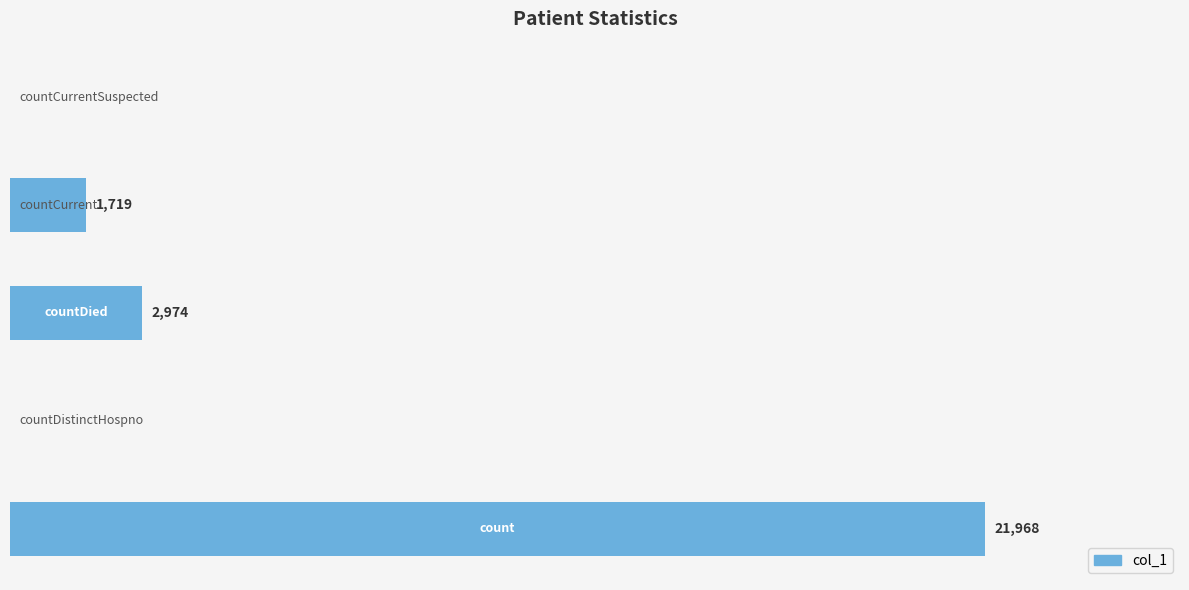

What is the difference between the maximum and minimum values?

21968